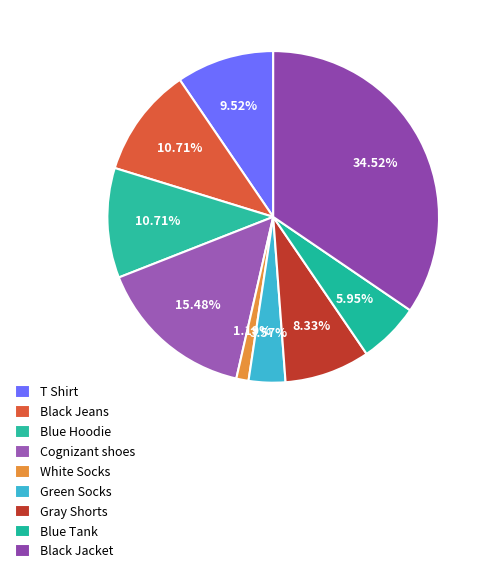

Is it true that Blue Hoodie is 1% of the pie?

False